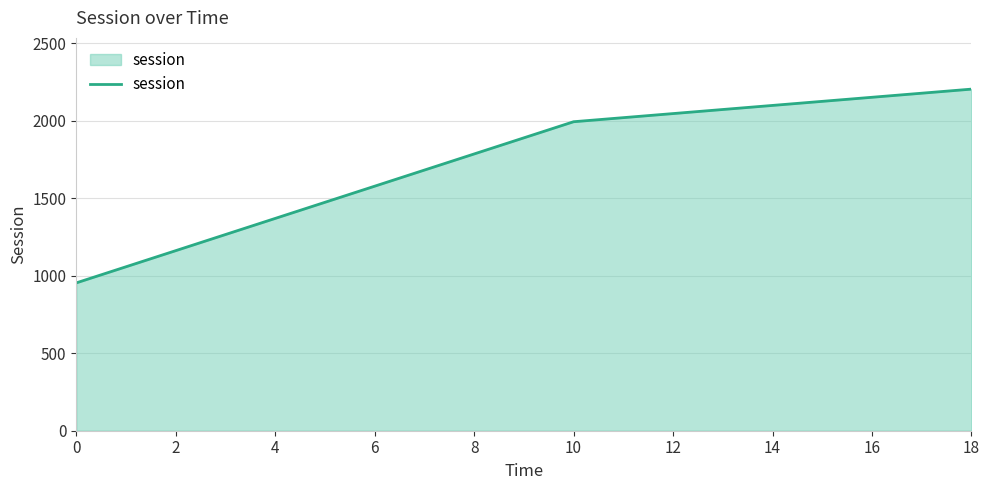

Reading left to right, what are all the values shown in this chart?

0=954.1	10=1994.0	18=2204.4